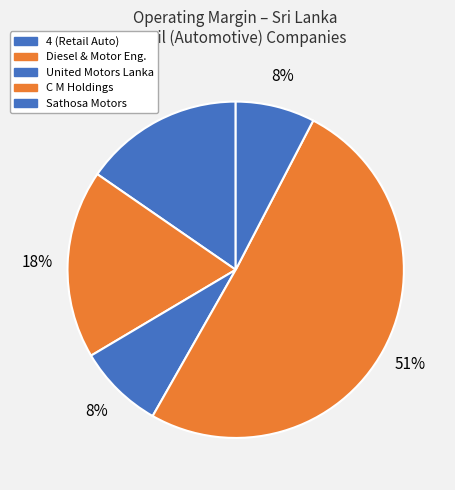

Which slice is the largest?

C M Holdings